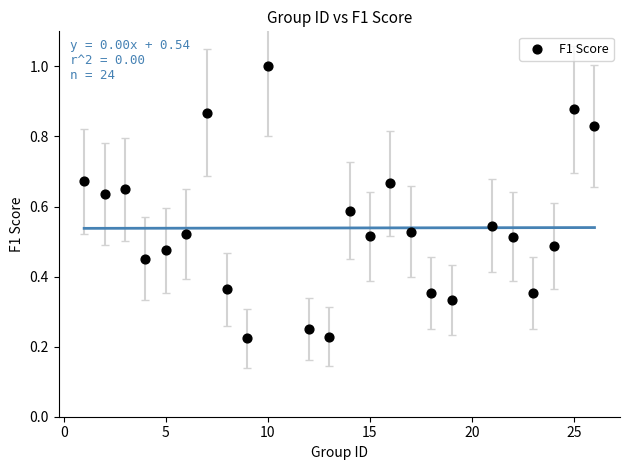

What is the range of X values (max minus min)?

25.0